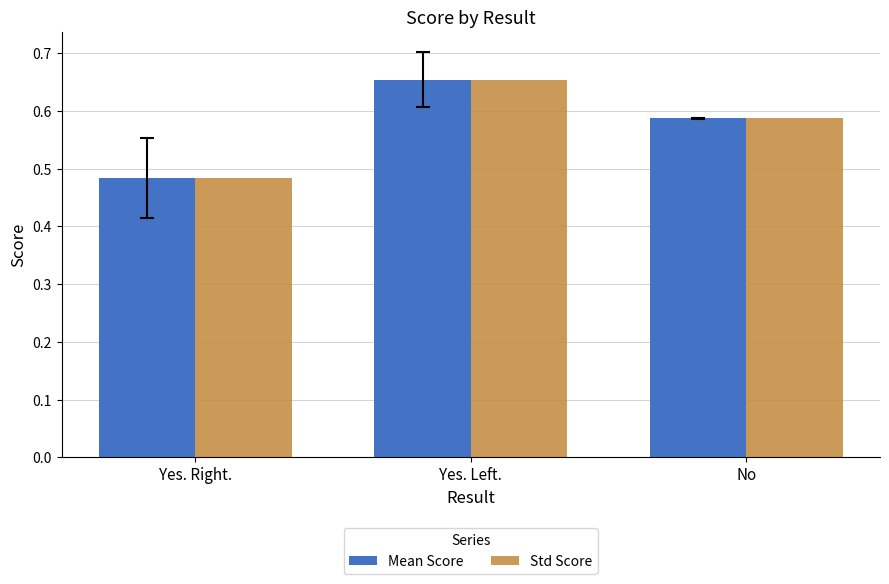

How many Mean Score values are between 0 and 1?

3